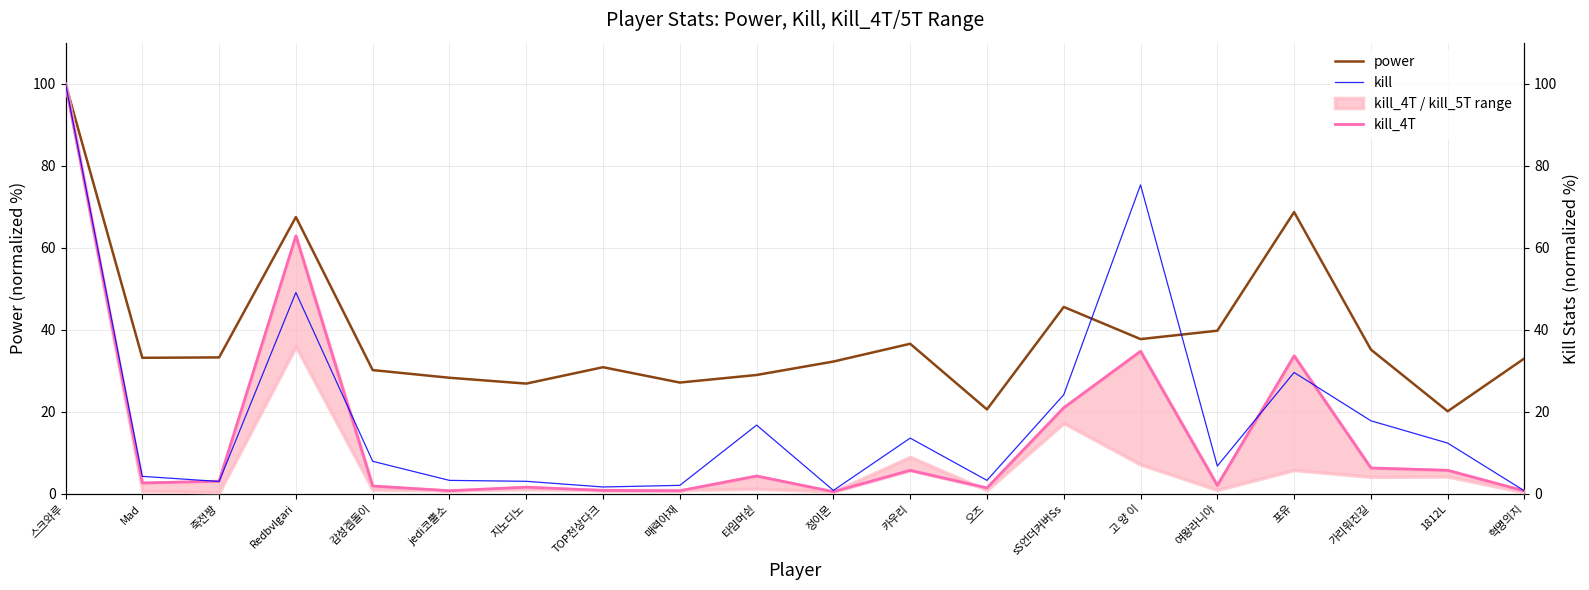

What is the difference between the power values at 매력아재 and 지노디노?

0.3